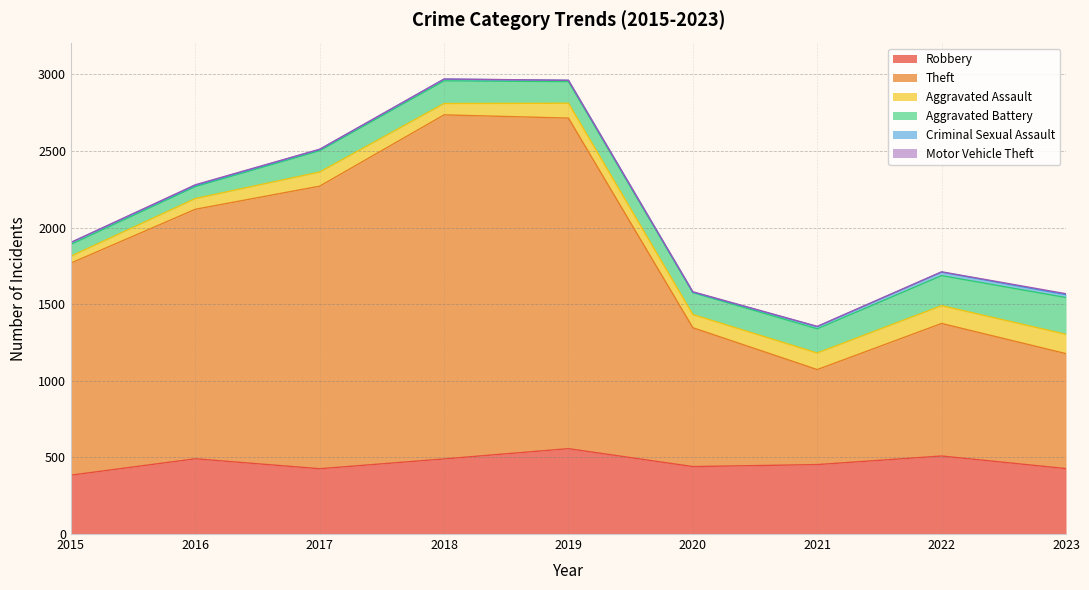

Does the chart have visible grid lines?

Yes